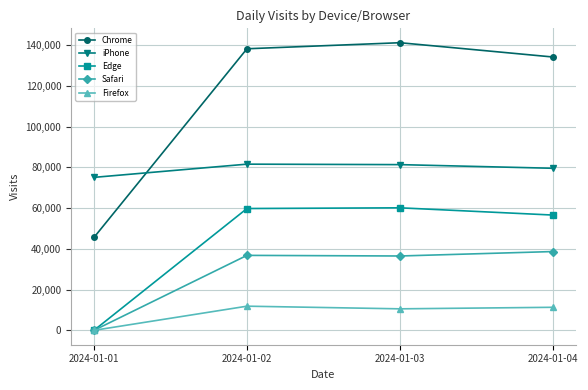

What is the sum of the Safari values at 2024-01-01 and 2024-01-03?

36502